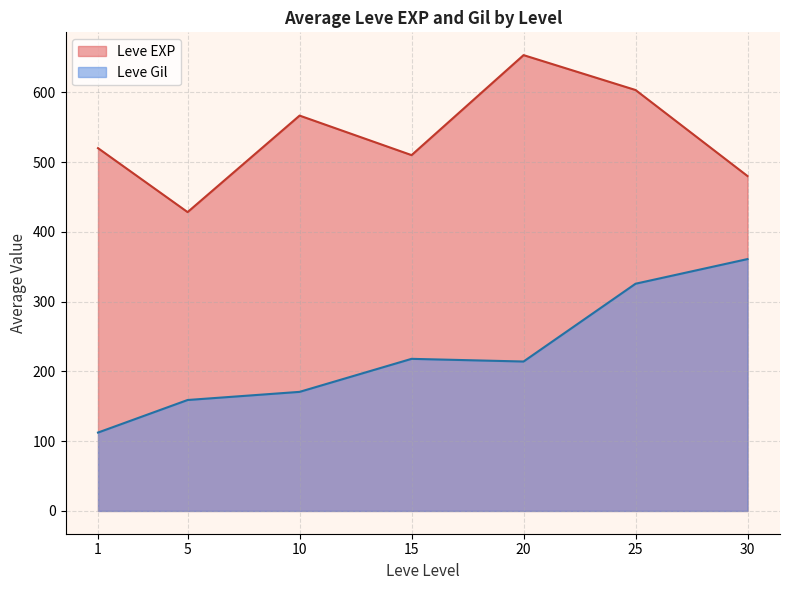

In Leve EXP, how many points are lower than both neighbors (excluding endpoints)?

2